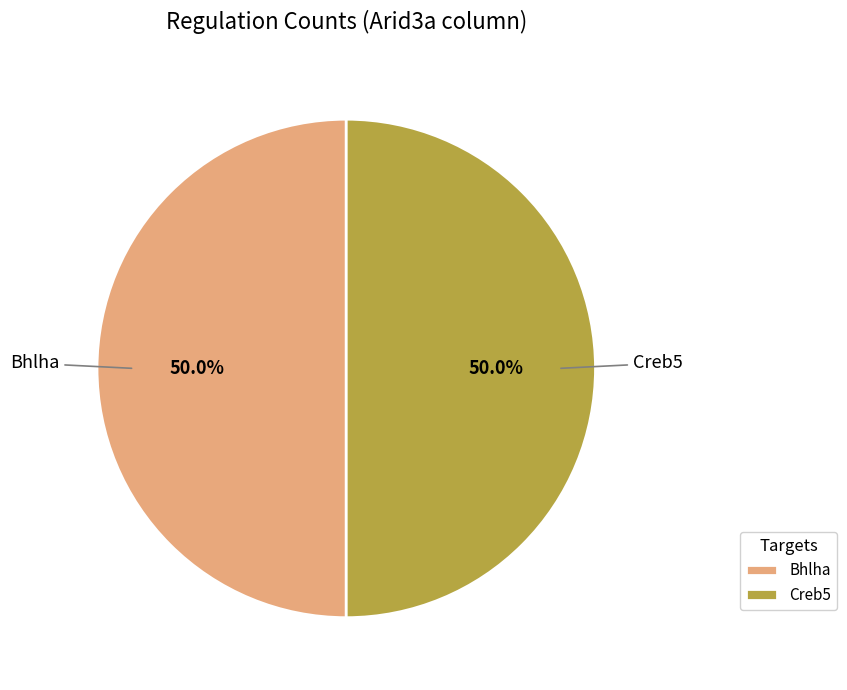

The Bhlha slice represents 50% of the pie. True or false?

True